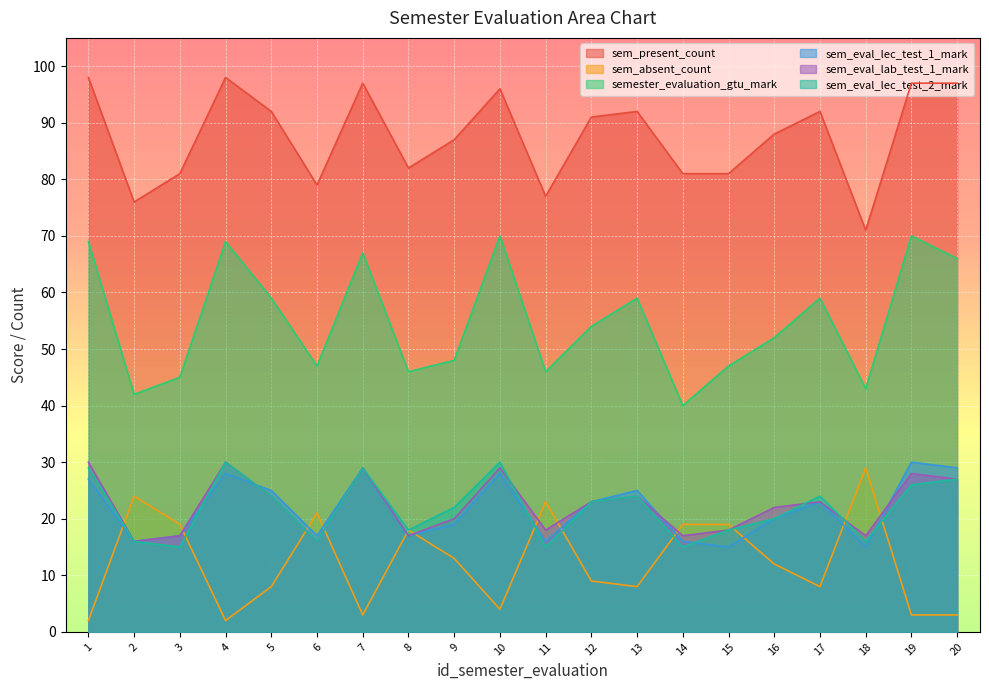

Which category has the lowest value across all series?

1